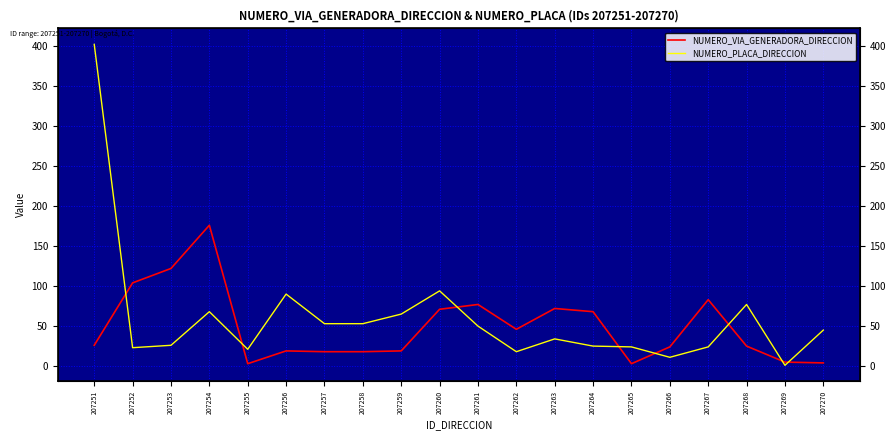

True or false: NUMERO_PLACA_DIRECCION and NUMERO_VIA_GENERADORA_DIRECCION intersect in this chart.

True